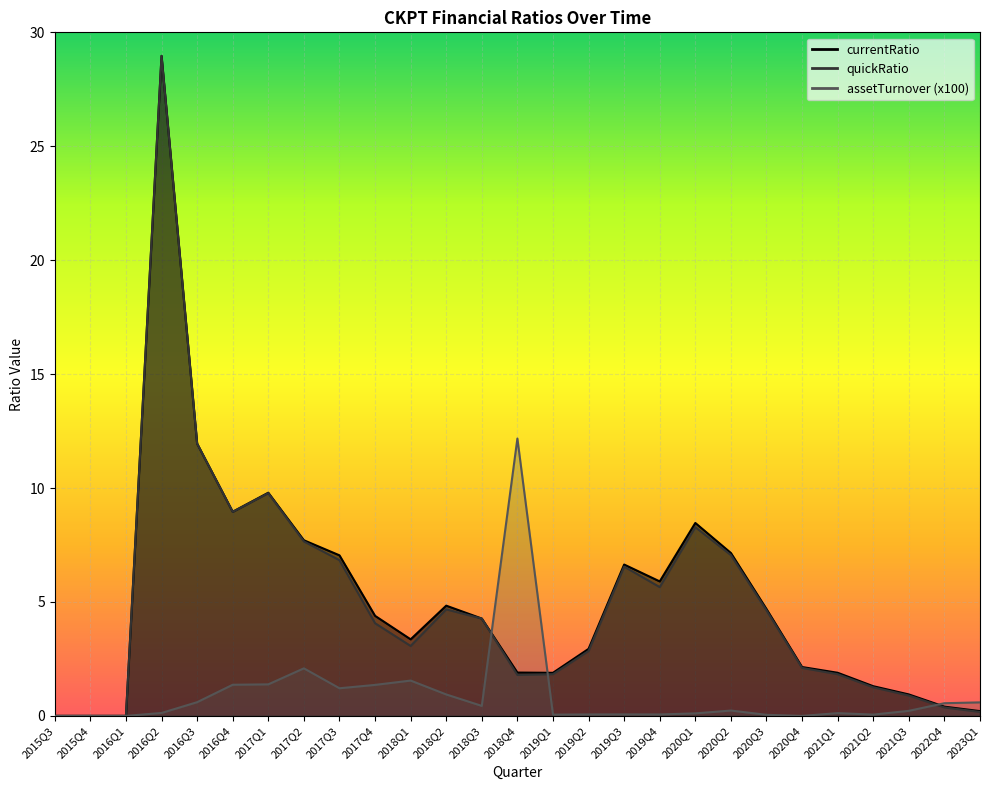

Rank the series by their maximum value, from highest to lowest.

currentRatio, quickRatio, assetTurnover